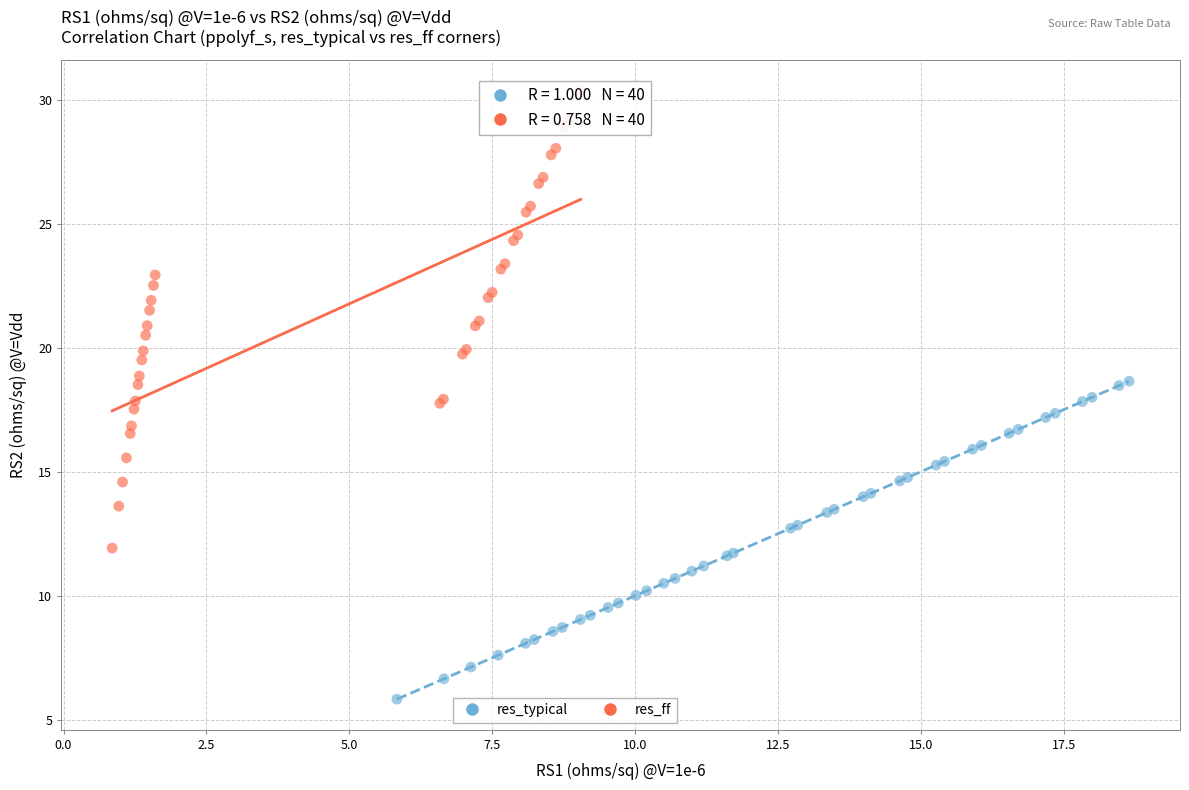

Which series contains the highest Y value?

res_ff